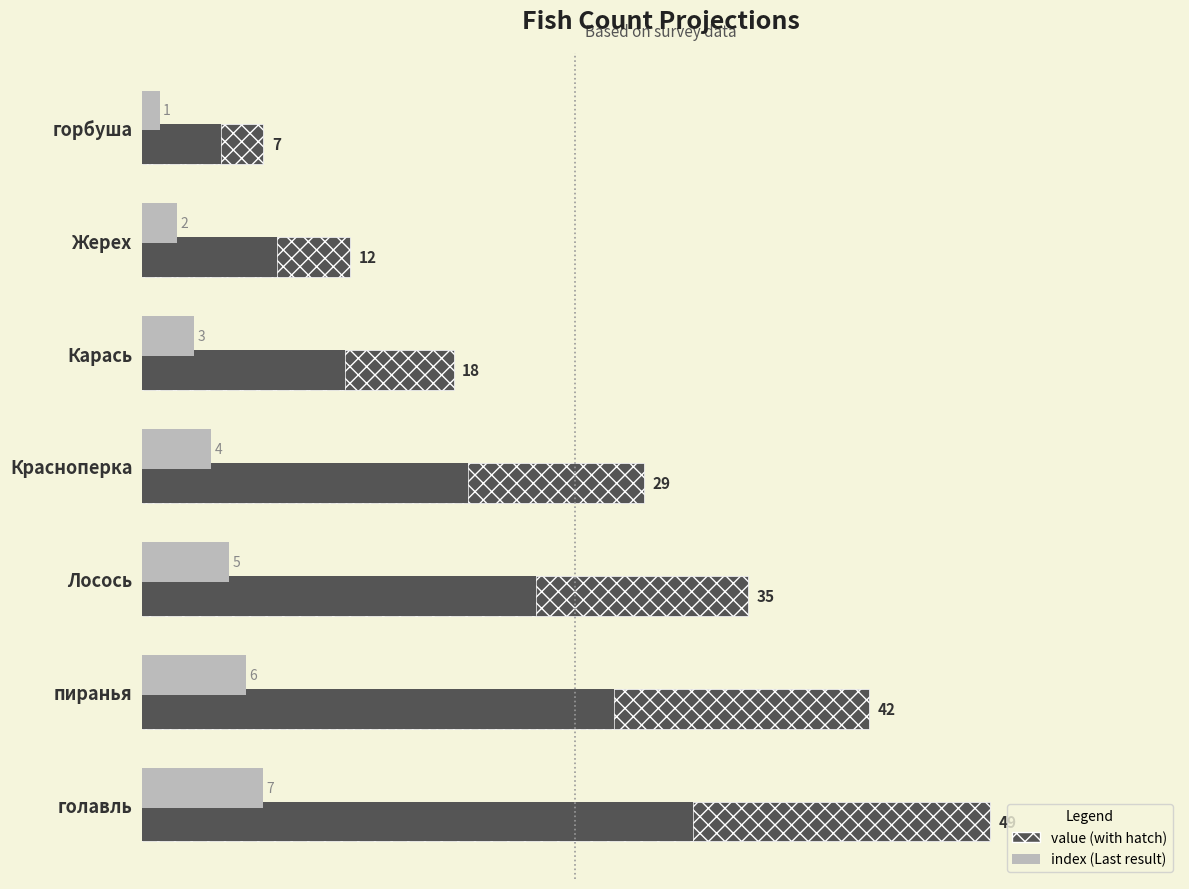

What is the lowest value of the index series?

1